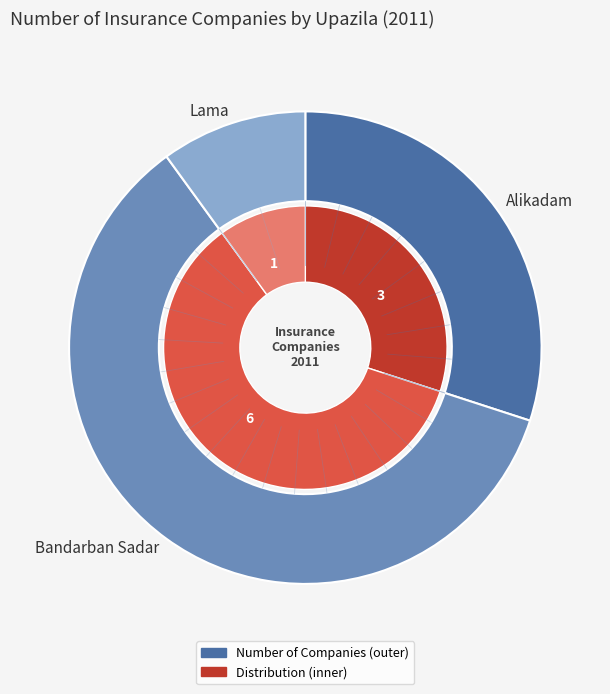

Is the sum of Lama and Bandarban Sadar greater than half?

Yes